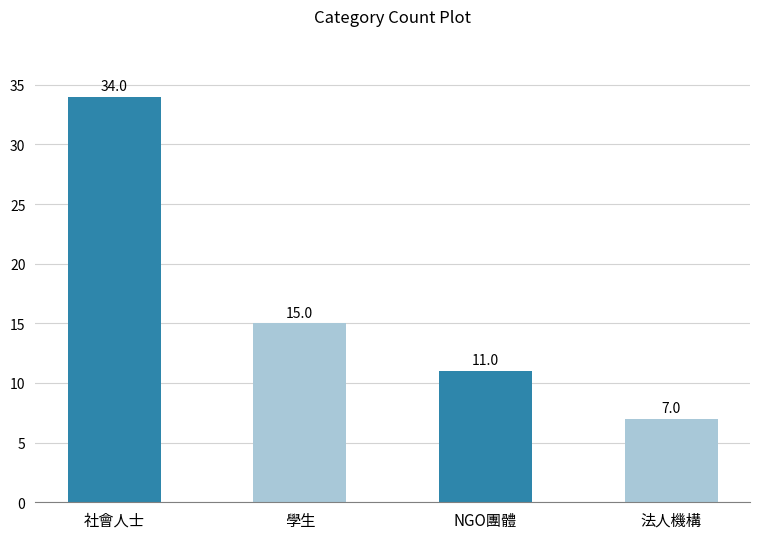

How many bars are there in total?

4